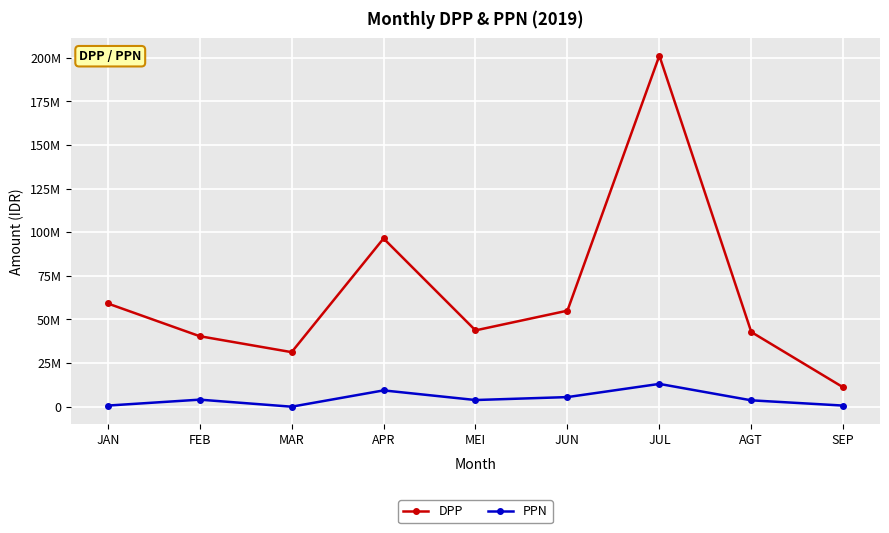

True or false: DPP and PPN cross at least once.

False